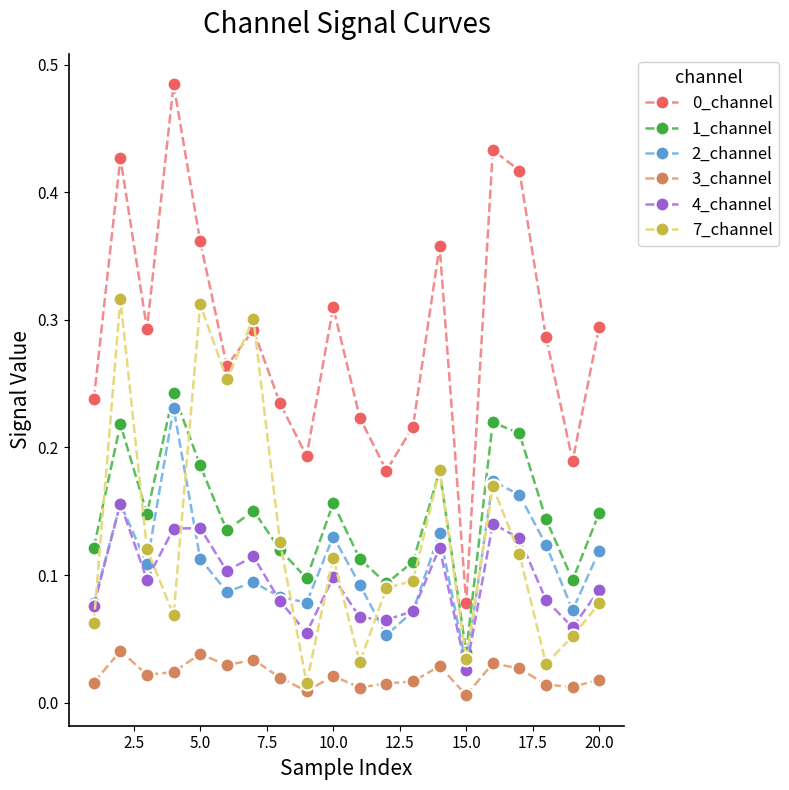

What is the sum of all 2_channel values?

2.2